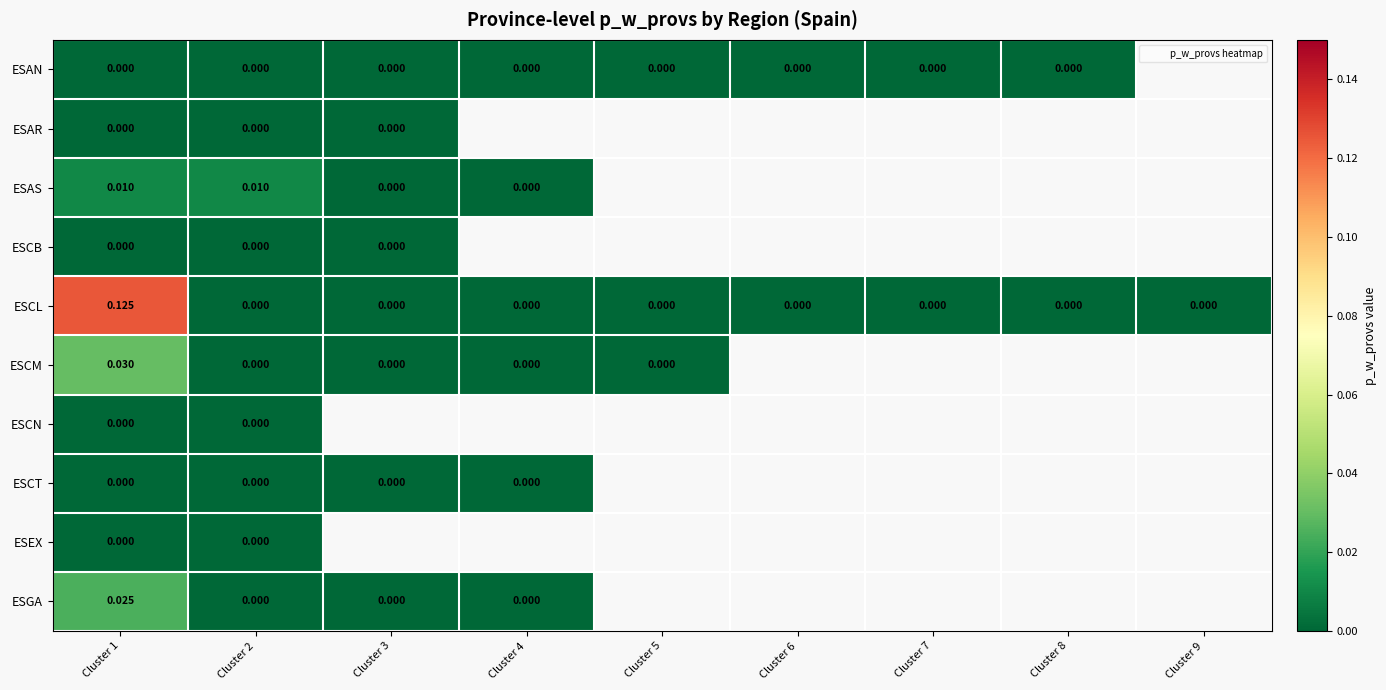

List the labels in order of ESCL value, largest first.

Cluster 1, Cluster 2, Cluster 3, Cluster 4, Cluster 5, Cluster 6, Cluster 7, Cluster 8, Cluster 9